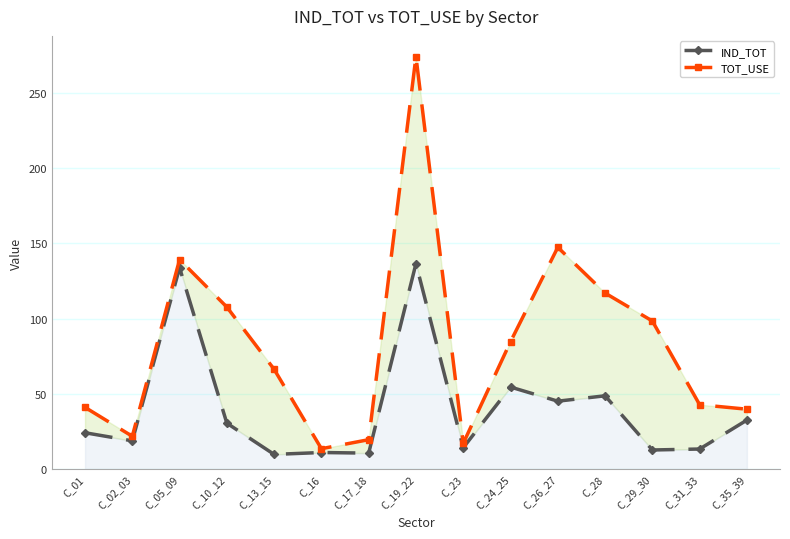

Is the value of TOT_USE at C_17_18 greater than the value of IND_TOT at C_26_27?

No